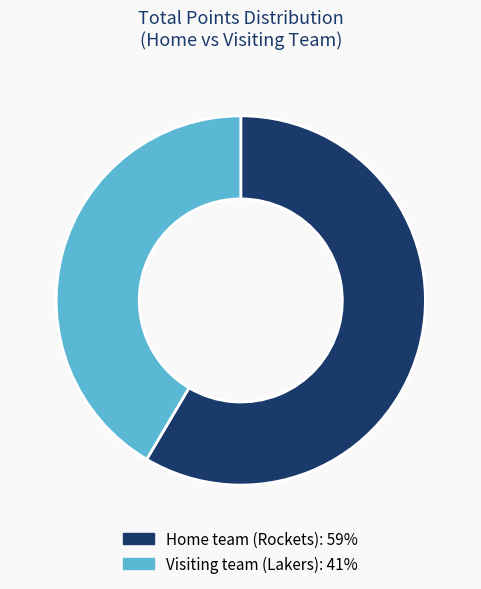

Is there a majority slice in this chart?

Yes